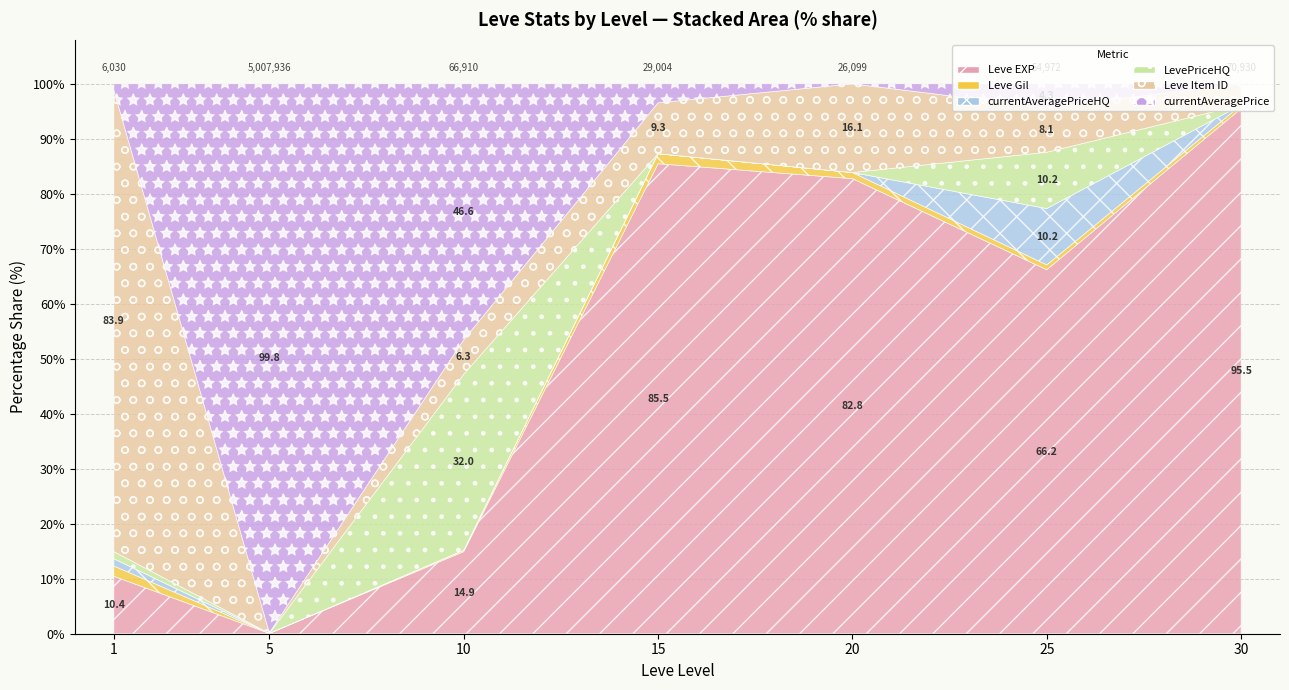

Reading right to left, what are all the values shown in this chart?

Leve EXP: 30=67730.0	25=36390.0	20=21600.0	15=24790.0	10=9990.0	5=3600.0	1=630.0
Leve Gil: 30=463.0	25=485.0	20=290.0	15=529.0	10=168.0	5=139.0	1=113.0
currentAveragePriceHQ: 30=0.0	25=5630.0	20=0.0	15=0.0	10=0.0	5=0.0	1=78.8
LevePriceHQ: 30=0.0	25=5630.0	20=0.0	15=0.0	10=21405.0	5=0.0	1=78.8
Leve Item ID: 30=2737.0	25=4450.0	20=4209.0	15=2685.0	10=4198.0	5=4197.0	1=5062.0
currentAveragePrice: 30=0.0	25=2387.4	20=0.0	15=1000.0	10=31149.5	5=5000000.0	1=67.8